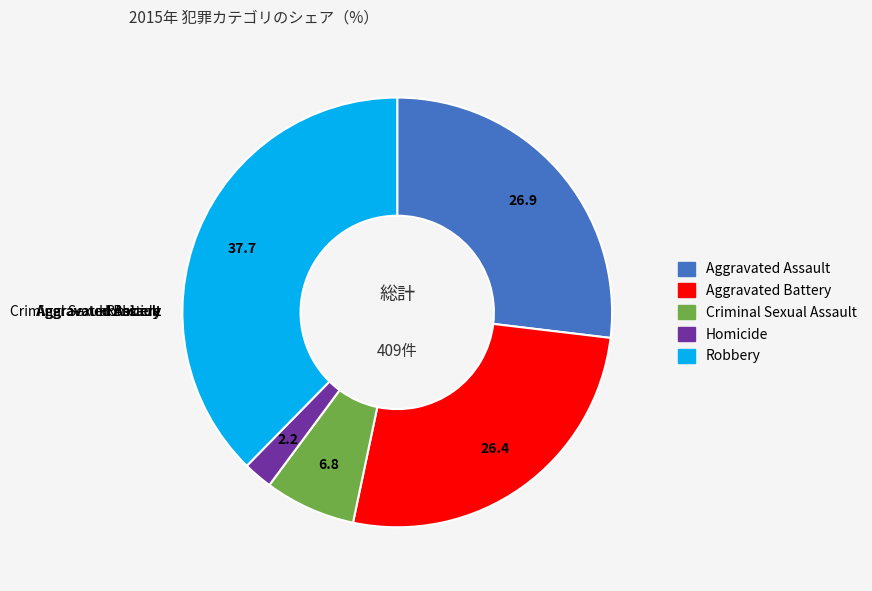

Which slice is the smallest?

Homicide